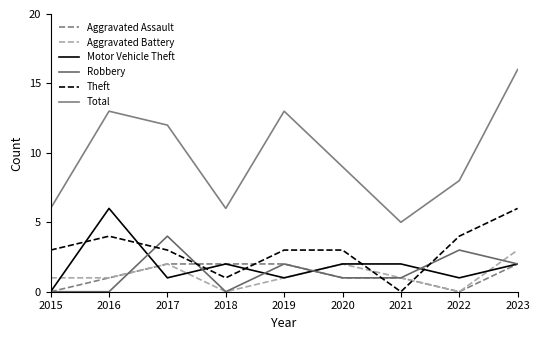

The Aggravated Battery series shows 2 at 2017. True or false?

True